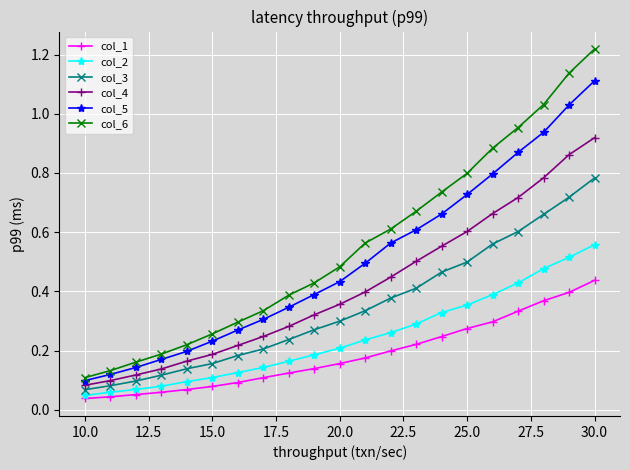

Which series has the largest range (max minus min)?

col_6